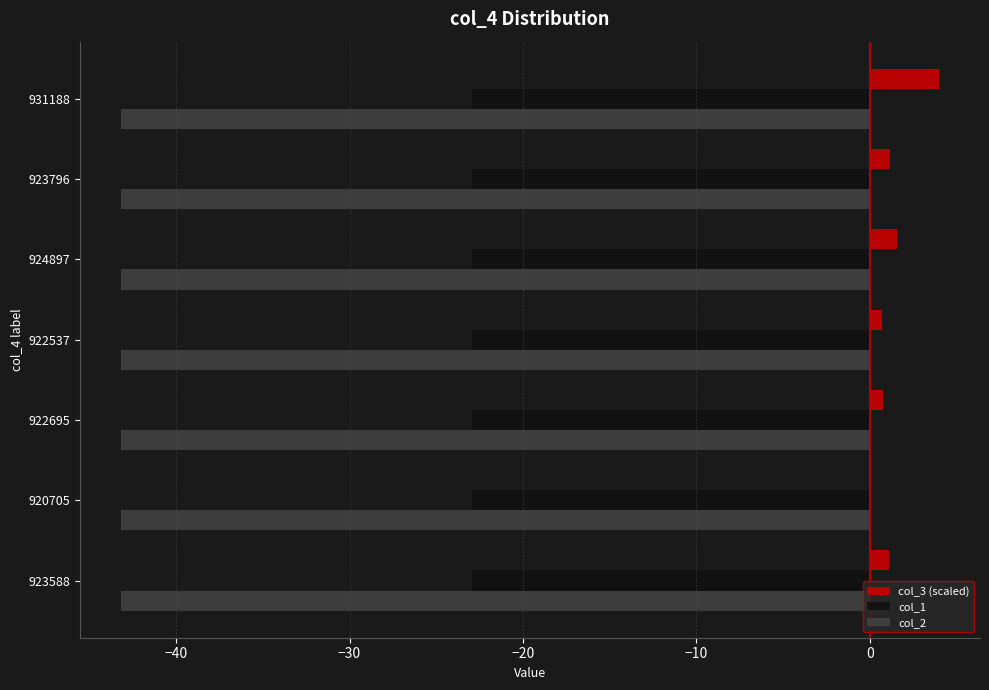

The value of col_1 at 920705 is -23.0. True or false?

True